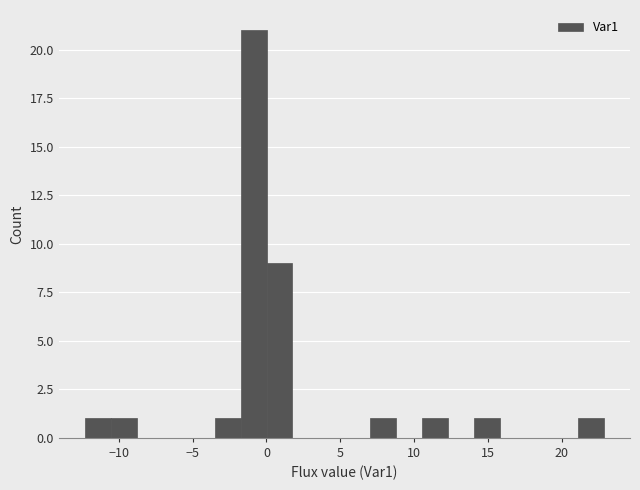

Read against the x-axis, roughly where is the centre of the tallest bar?

-1.0